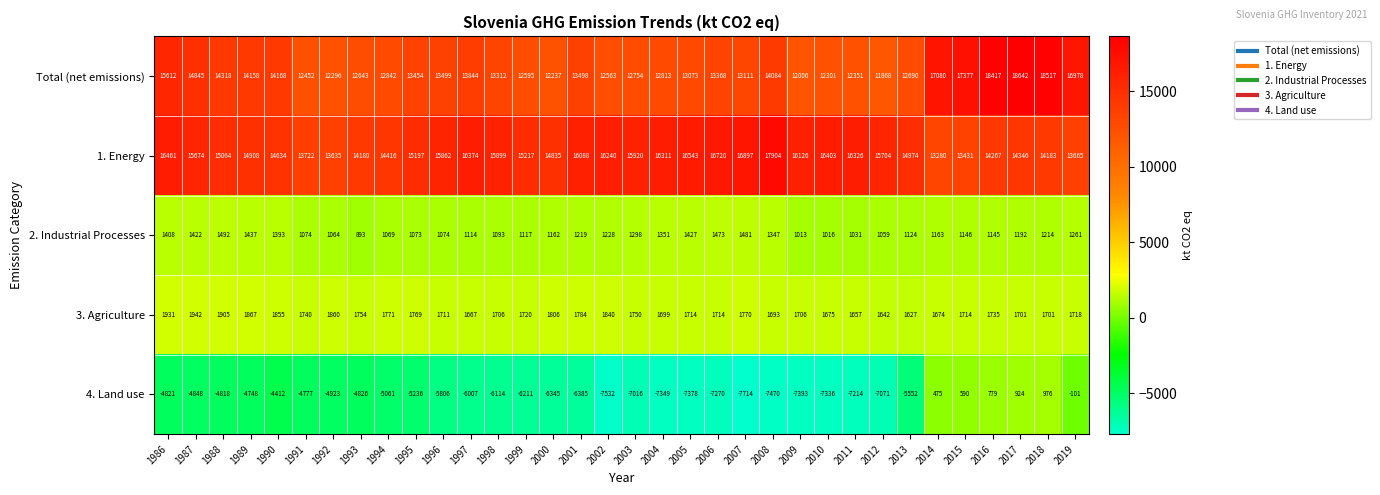

At which label is 3. Agriculture closest to 1784?

2001